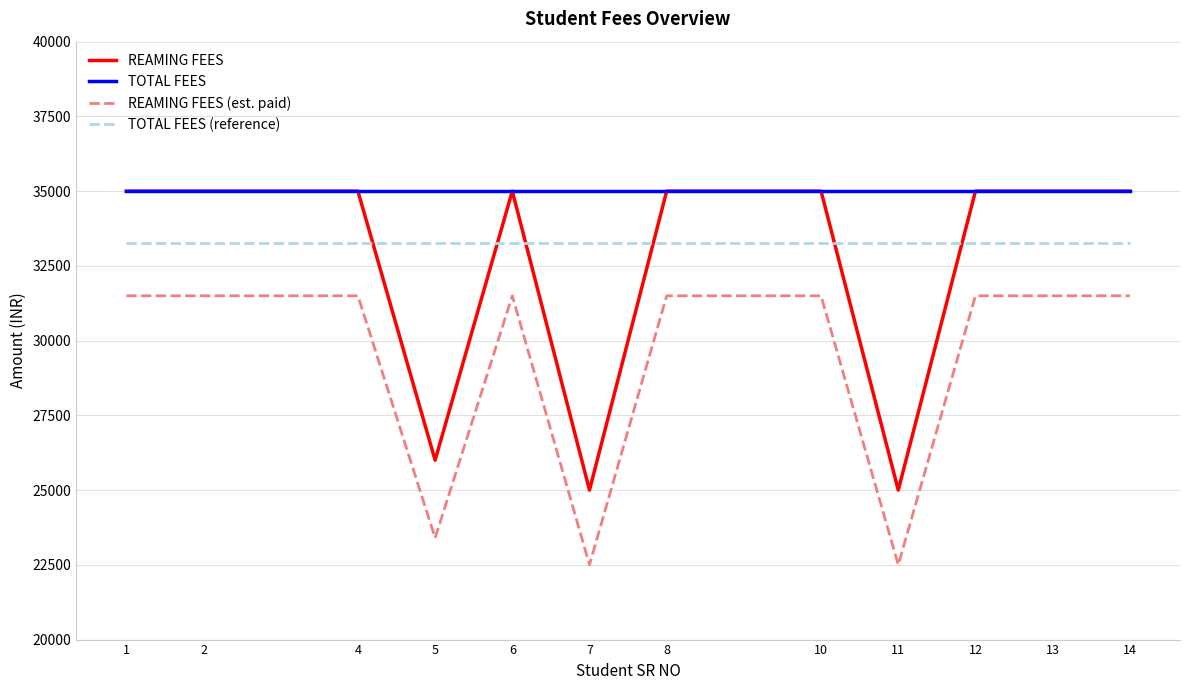

True or false: REAMING FEES and REAMING FEES (est. paid) cross at least once.

False